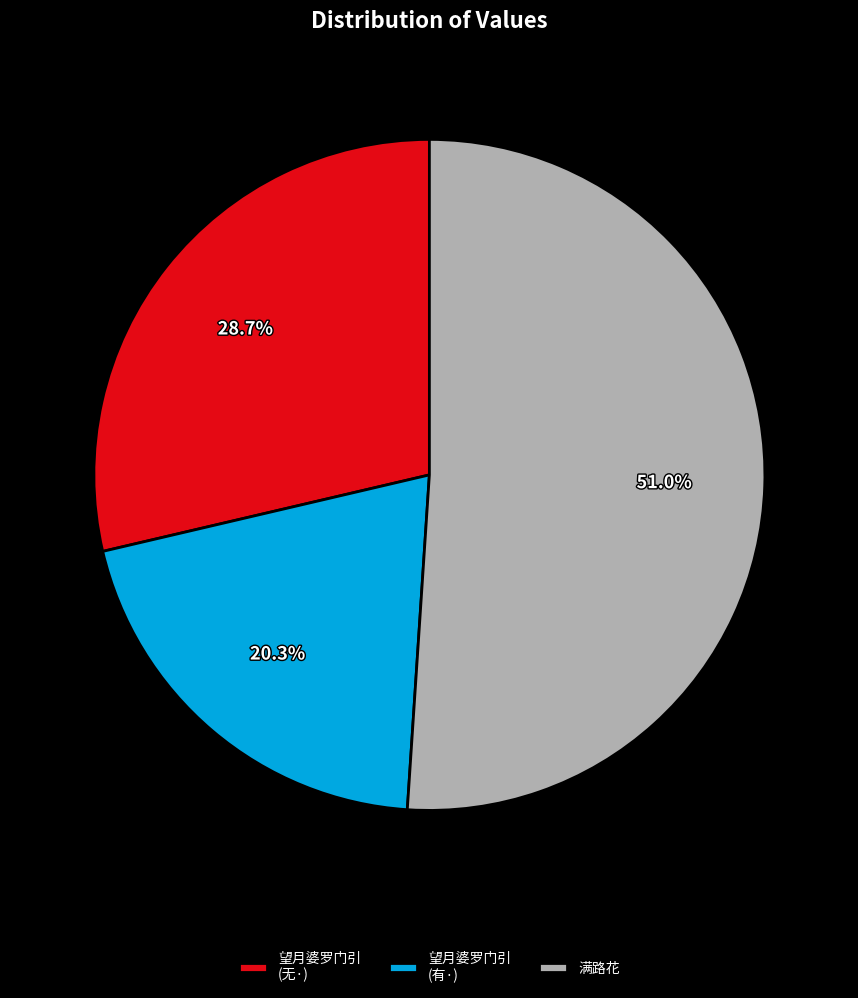

To the nearest percent, what is the difference between the largest and smallest slice percentages?

31%